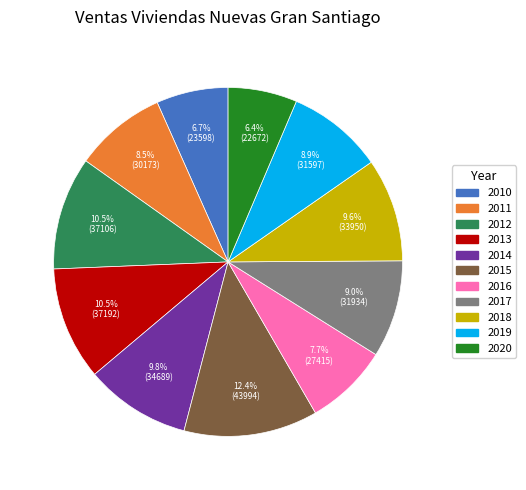

Which has a higher value, 2019 or 2014?

2014